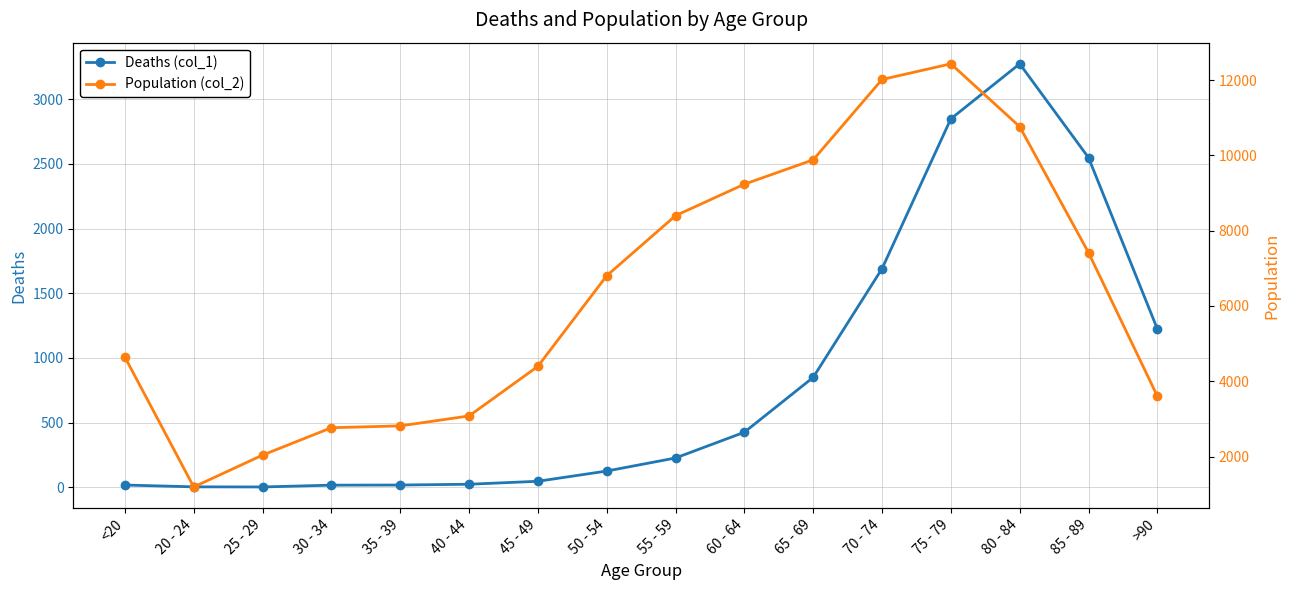

List the labels in order of Deaths (col_1) value, largest first.

80 - 84, 75 - 79, 85 - 89, 70 - 74, >90, 65 - 69, 60 - 64, 55 - 59, 50 - 54, 45 - 49, 40 - 44, <20, 35 - 39, 30 - 34, 20 - 24, 25 - 29